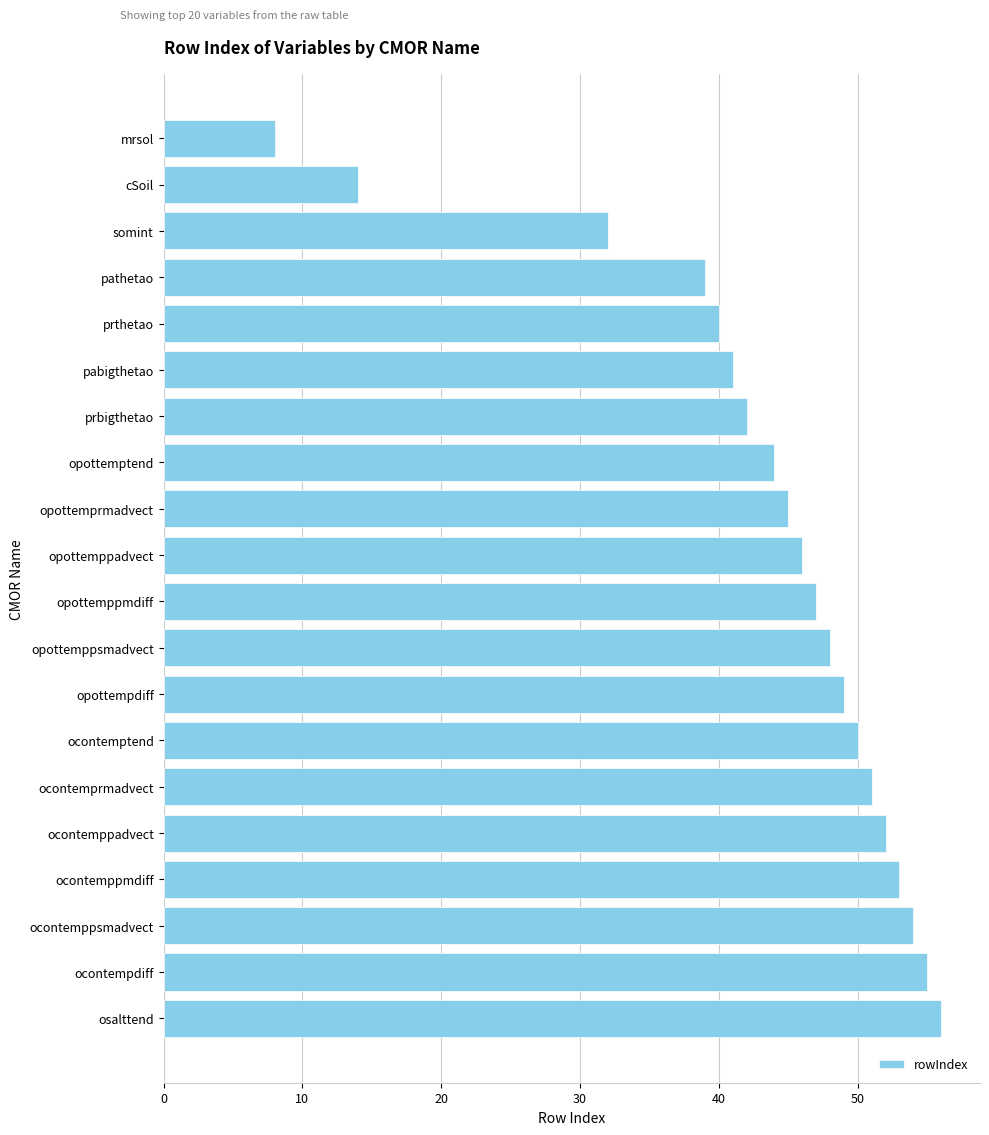

Reading bottom to top, transcribe all the data shown in this chart.

56	55	54	53	52	51	50	49	48	47	46	45	44	42	41	40	39	32	14	8